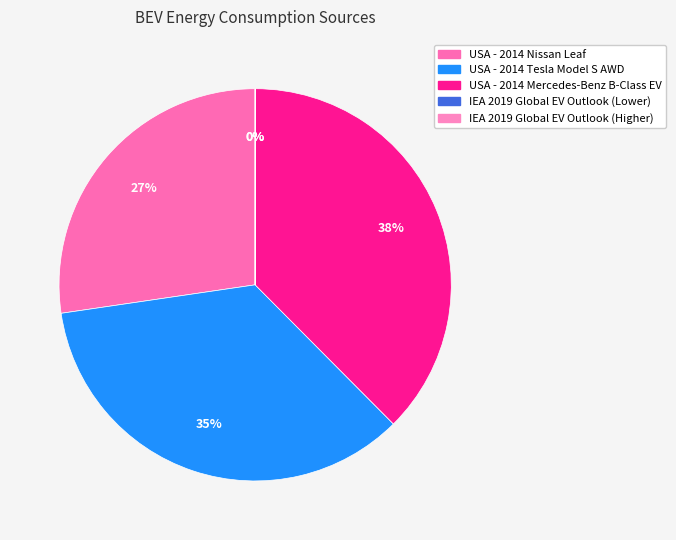

How much of the chart is everything except USA - 2014 Tesla Model S AWD?

64.9%